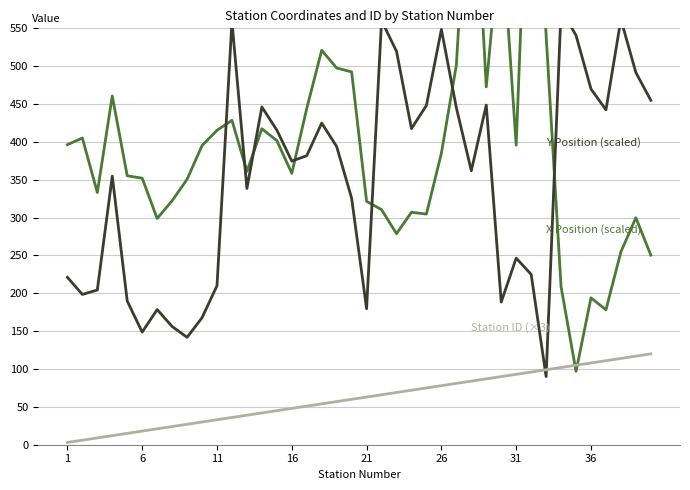

Reading left to right, what are all the values shown in this chart?

X Position (scaled): 396.3	405.1	333.1	460.6	355.2	352.1	298.9	322.2	350.6	395.1	415.3	428.5	361.0	417.4	401.8	358.4	444.2	521.1	497.6	492.4	321.5	310.5	278.8	307.1	304.7	385.0	501.3	839.2	472.6	687.2	395.7	906.1	541.1	208.7	96.9	194.0	178.3	254.8	299.8	250.5
Y Position (scaled): 221.1	198.5	204.4	354.8	189.8	148.8	178.5	156.2	141.9	167.7	210.0	558.9	338.4	446.1	415.6	374.6	381.8	424.8	393.8	325.6	179.6	560.2	519.6	417.5	448.3	548.5	445.1	361.9	448.7	188.5	246.4	225.0	90.0	574.7	540.7	469.9	442.4	561.8	491.6	454.9
Station ID (×3): 3.0	6.0	9.0	12.0	15.0	18.0	21.0	24.0	27.0	30.0	33.0	36.0	39.0	42.0	45.0	48.0	51.0	54.0	57.0	60.0	63.0	66.0	69.0	72.0	75.0	78.0	81.0	84.0	87.0	90.0	93.0	96.0	99.0	102.0	105.0	108.0	111.0	114.0	117.0	120.0